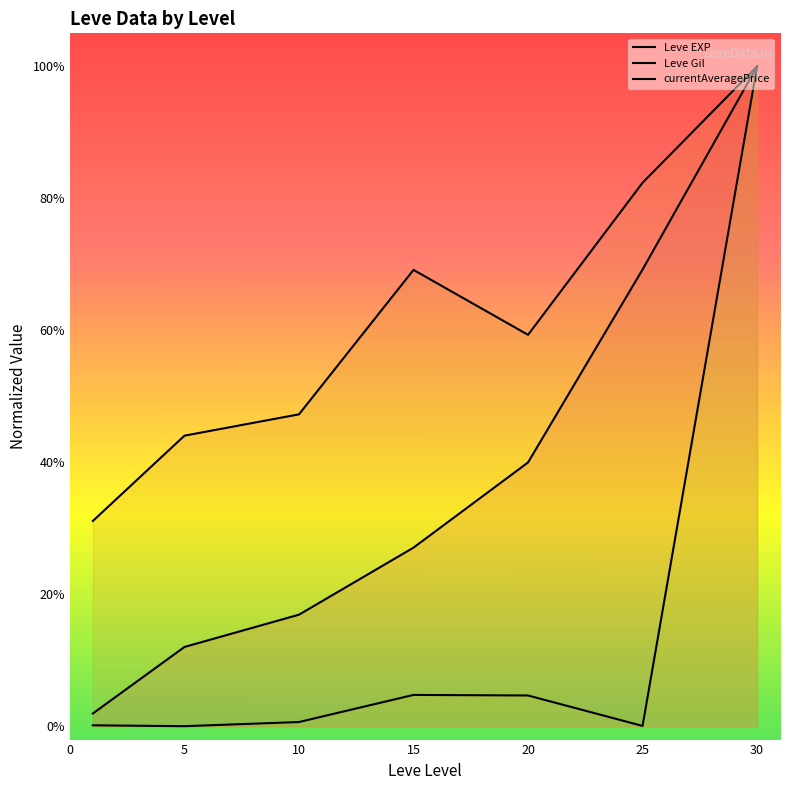

True or false: currentAveragePrice and Leve EXP cross at least once.

False